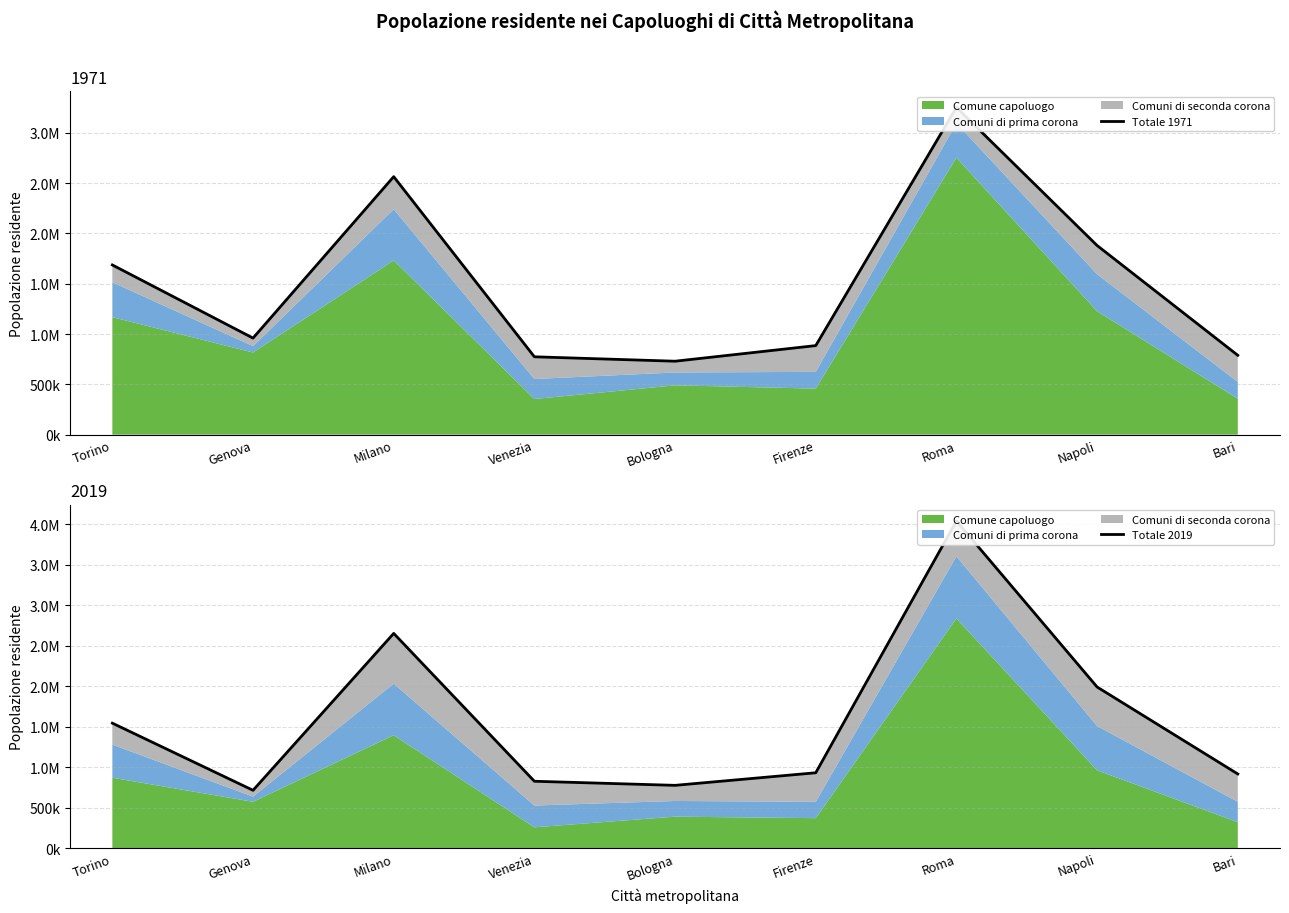

List the series in order of their overall mean, highest first.

Totale 2019, Totale 1971